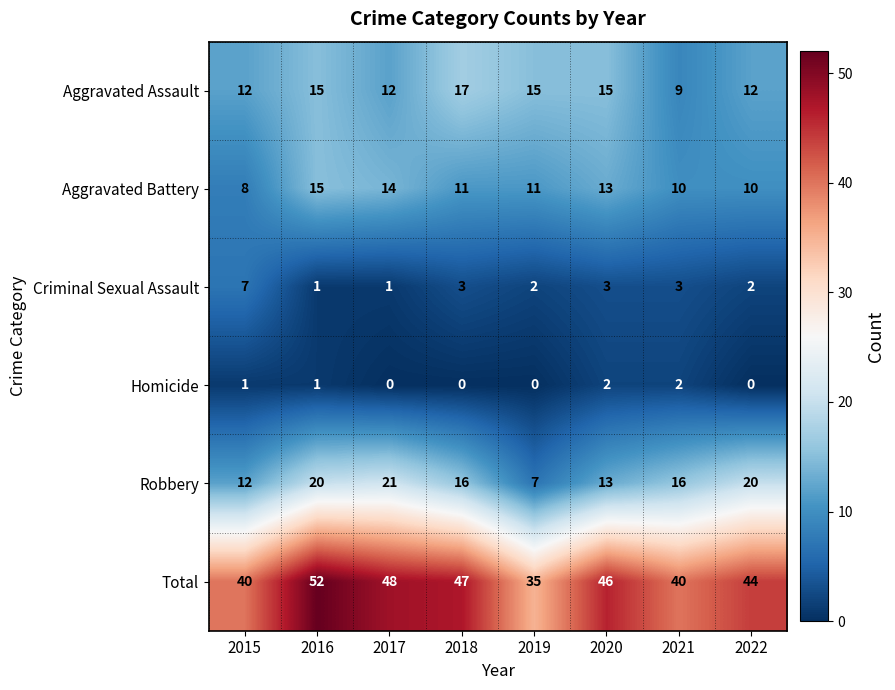

What value does the Aggravated Assault series have at 2015?

12